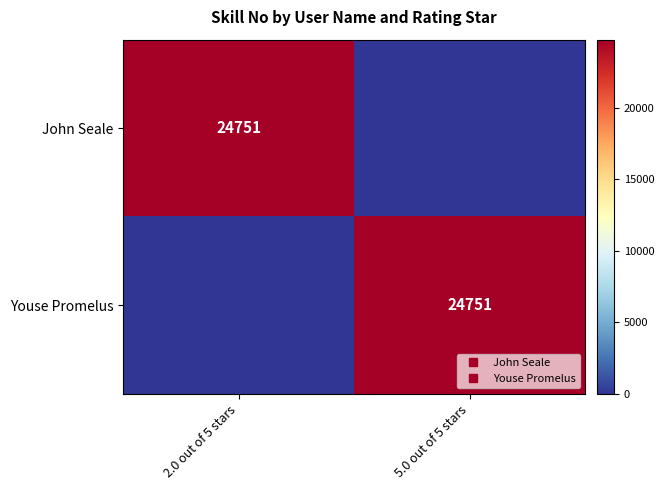

Which category has the highest value across all series?

2.0 out of 5 stars